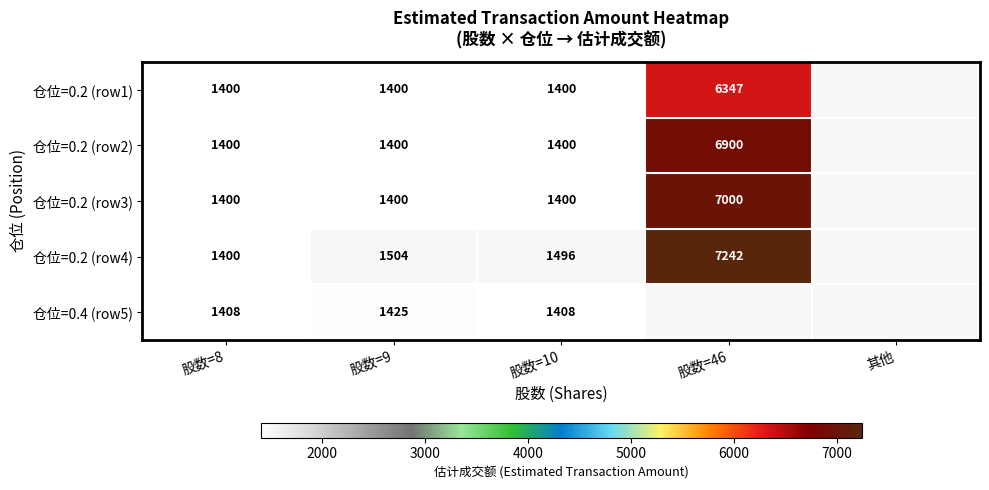

Which series changed the most between 股数=9 and 股数=10?

仓位=0.4 (row5)